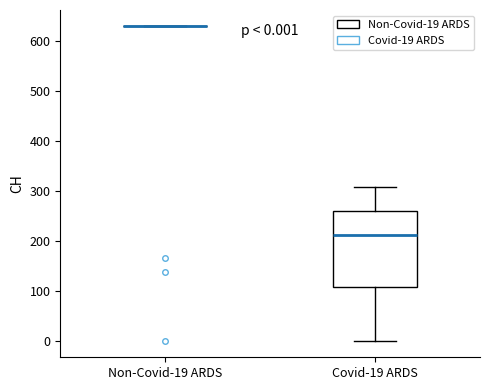

Comparing the boxes themselves (not the whiskers), which one is the tallest?

Covid-19 ARDS